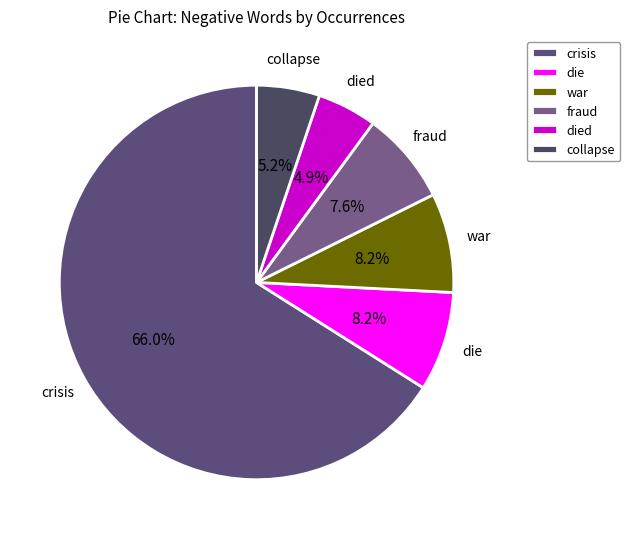

Which category has the biggest portion of the pie?

crisis